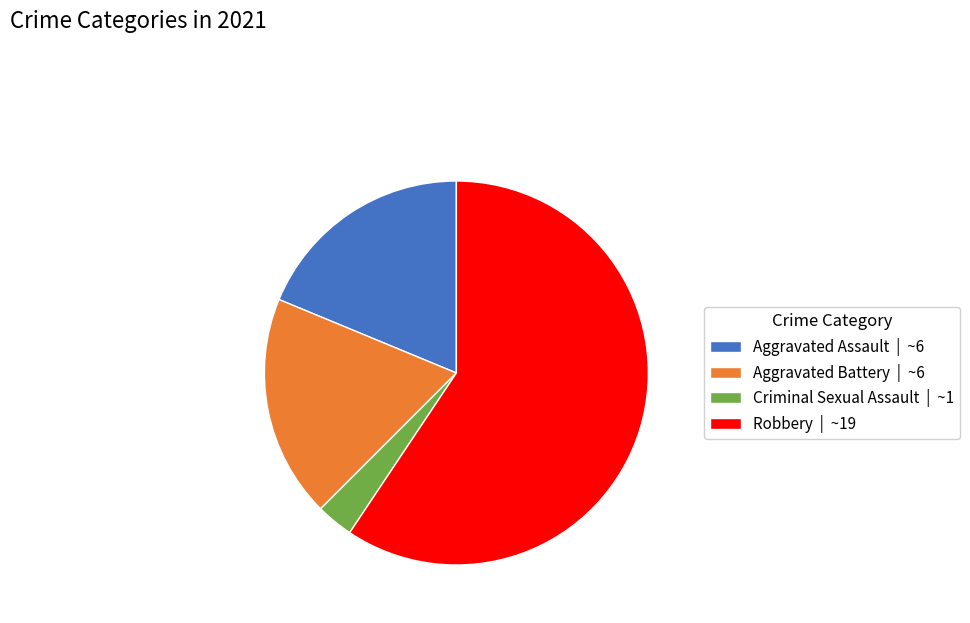

Approximately how many times larger is the value at Aggravated Battery | ~6 compared to Aggravated Assault | ~6?

1.0